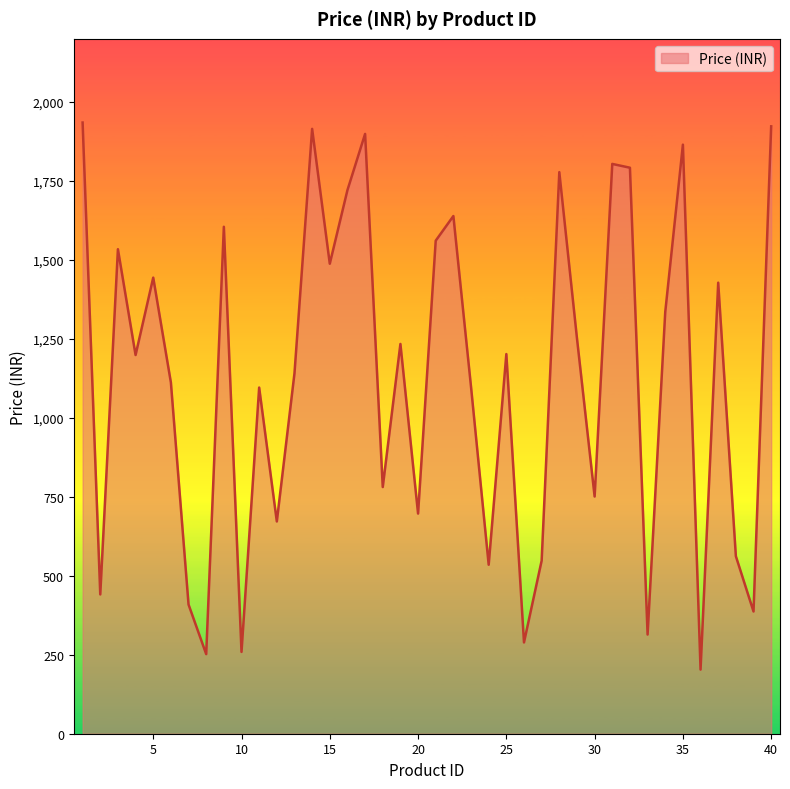

What is the sum of all values?

45100